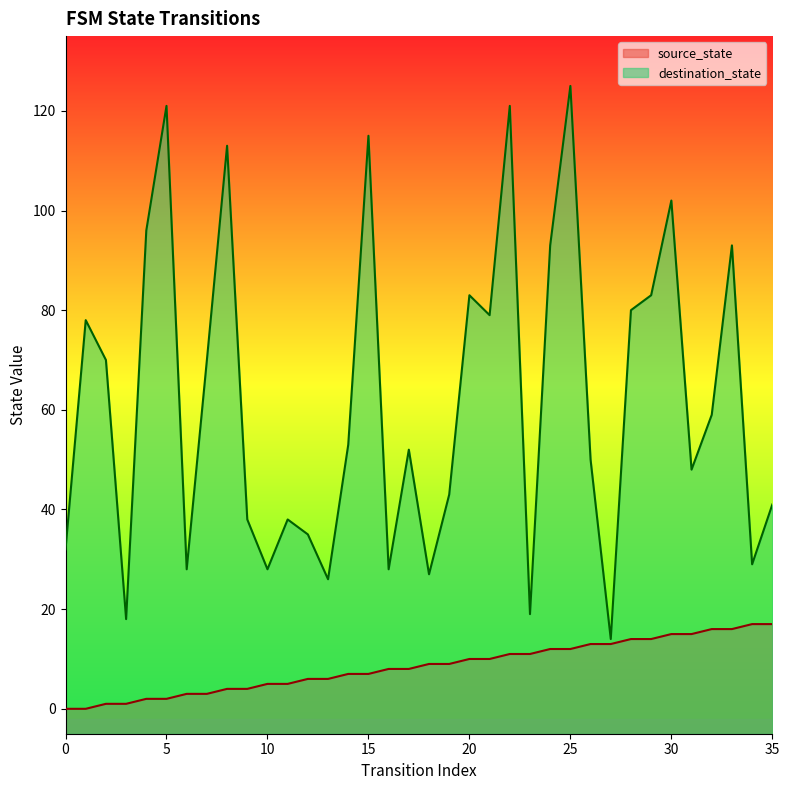

What is the value of the source_state point at the 5th from the left?

2